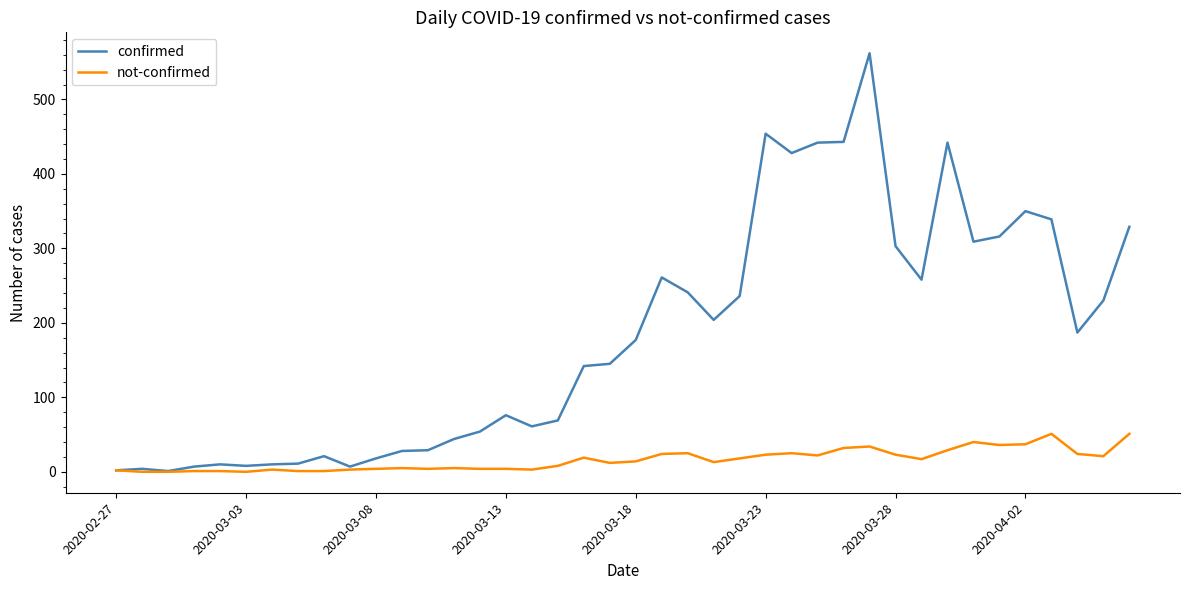

What is the maximum value for not-confirmed?

51